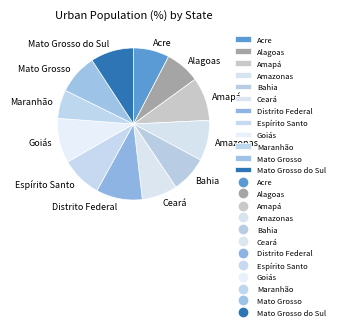

Approximately how many times larger is the value at Mato Grosso compared to Maranhão?

1.4